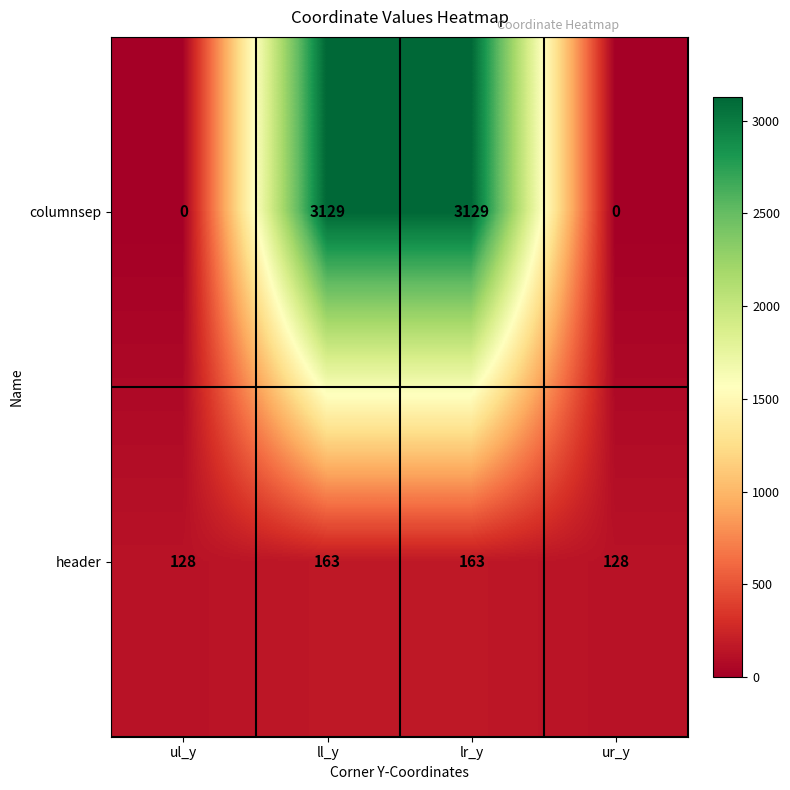

Rank the series by their average value, from lowest to highest.

header, columnsep